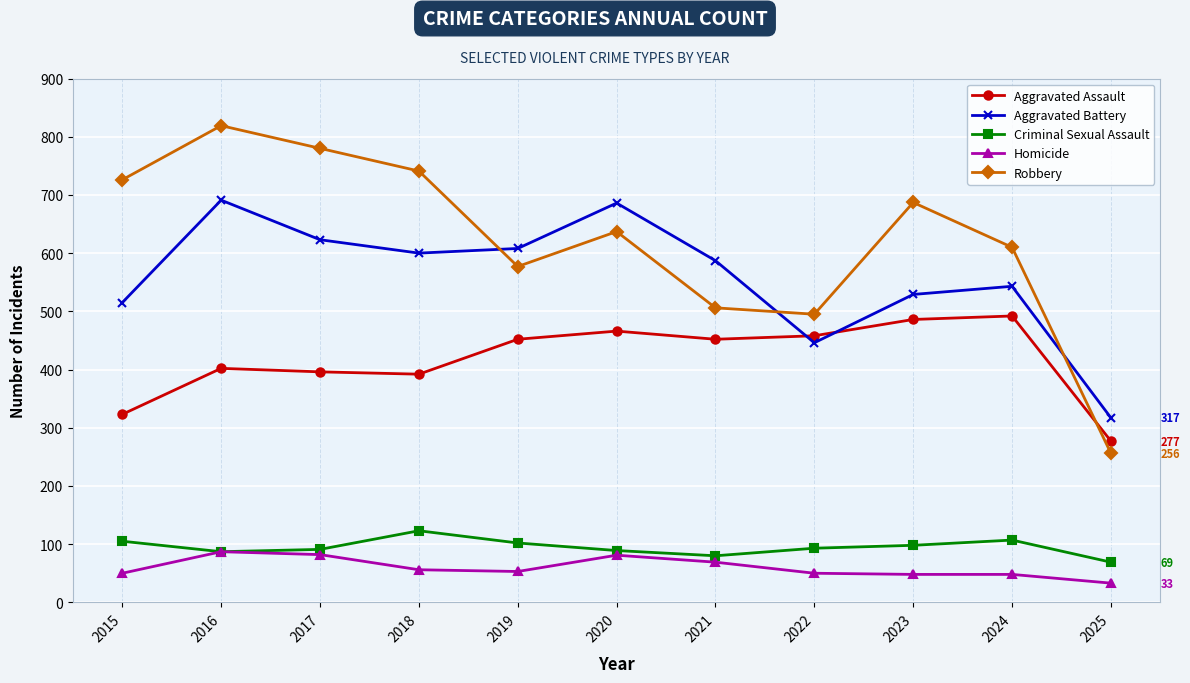

Does the chart have visible grid lines?

Yes